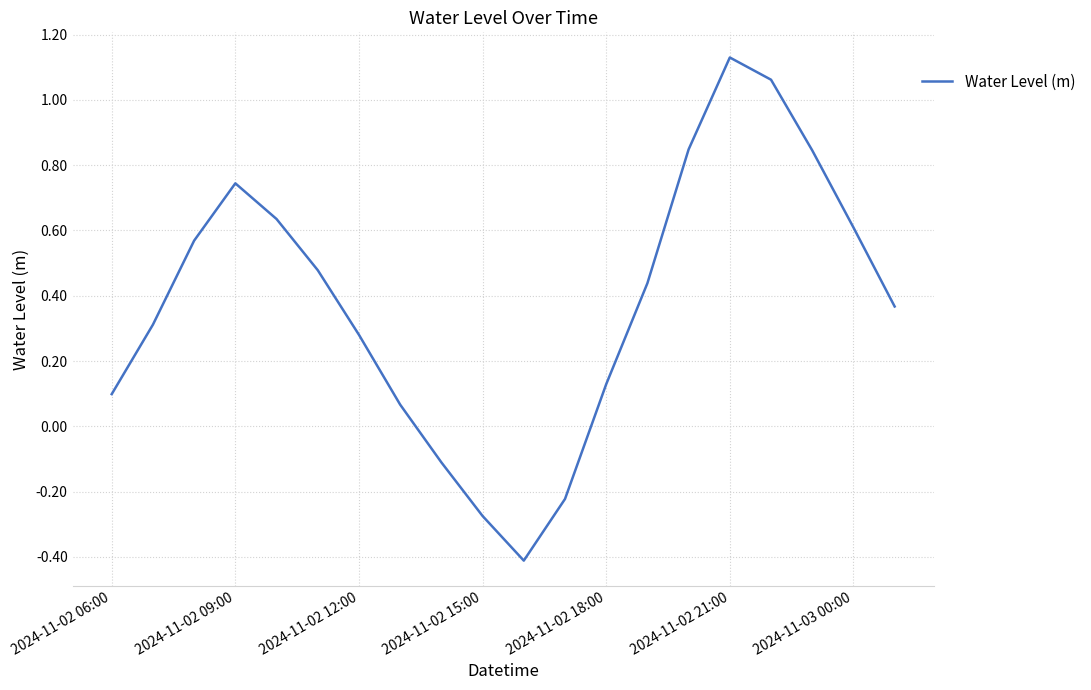

What is the difference between the maximum and minimum values?

1.5